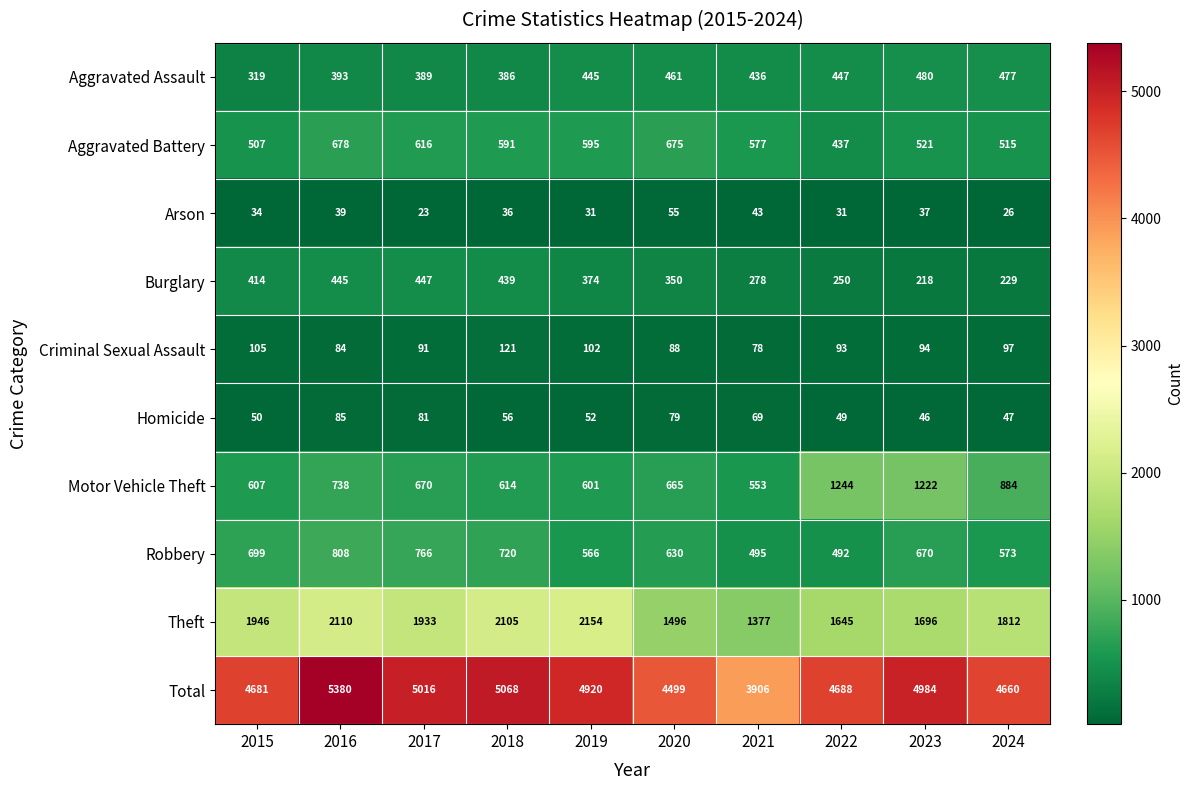

Which label corresponds to the largest value in the chart?

2016